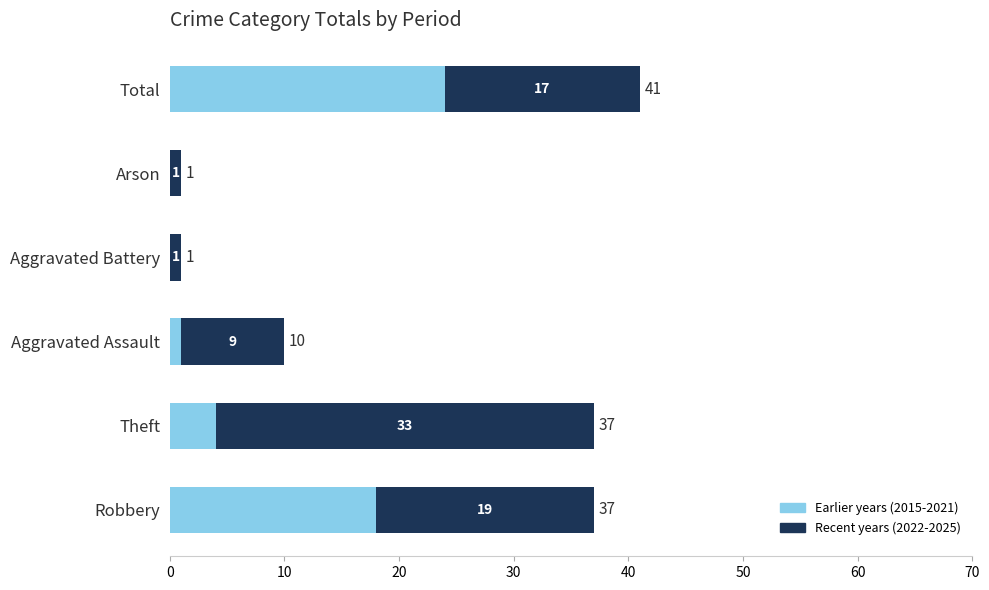

What is the sum of all Earlier years (2015-2021) values?

47